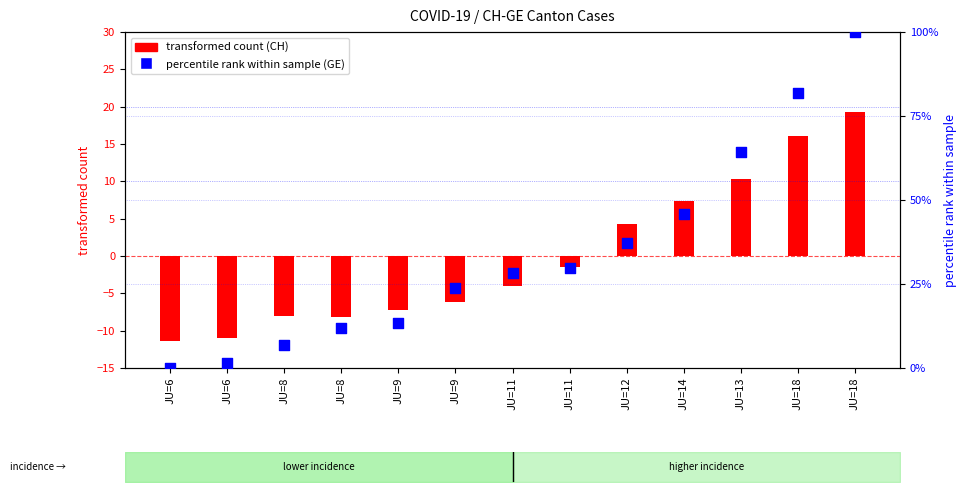

Is the value of percentile rank within sample (GE) at JU=9 greater than the value of transformed count (CH) at JU=11?

Yes